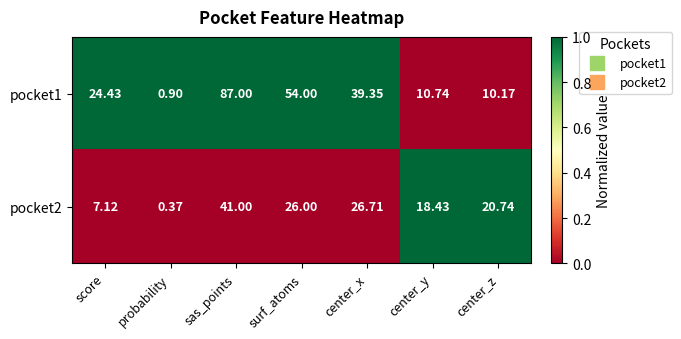

At which label does pocket1 first exceed 24?

score